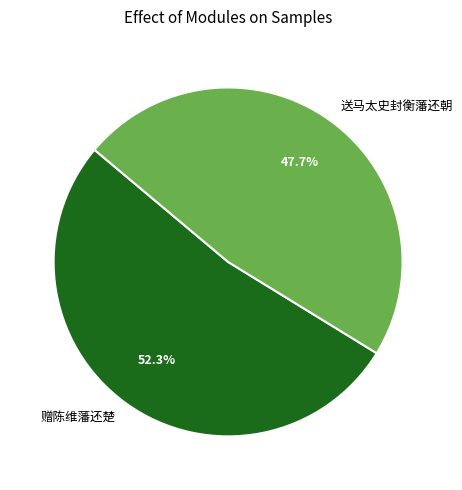

Which category accounts for the majority?

赠陈维藩还楚